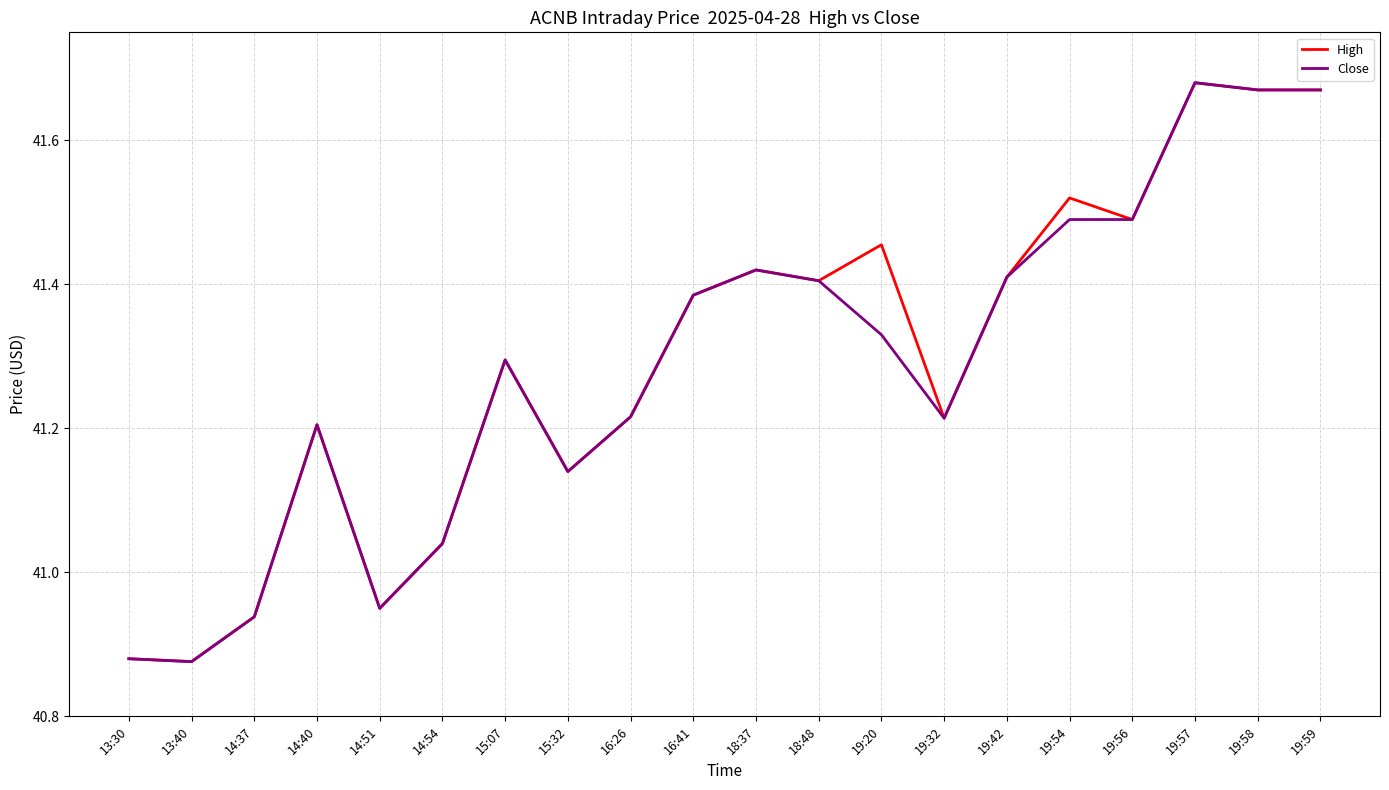

At which category is the sum across all series the highest?

19:57